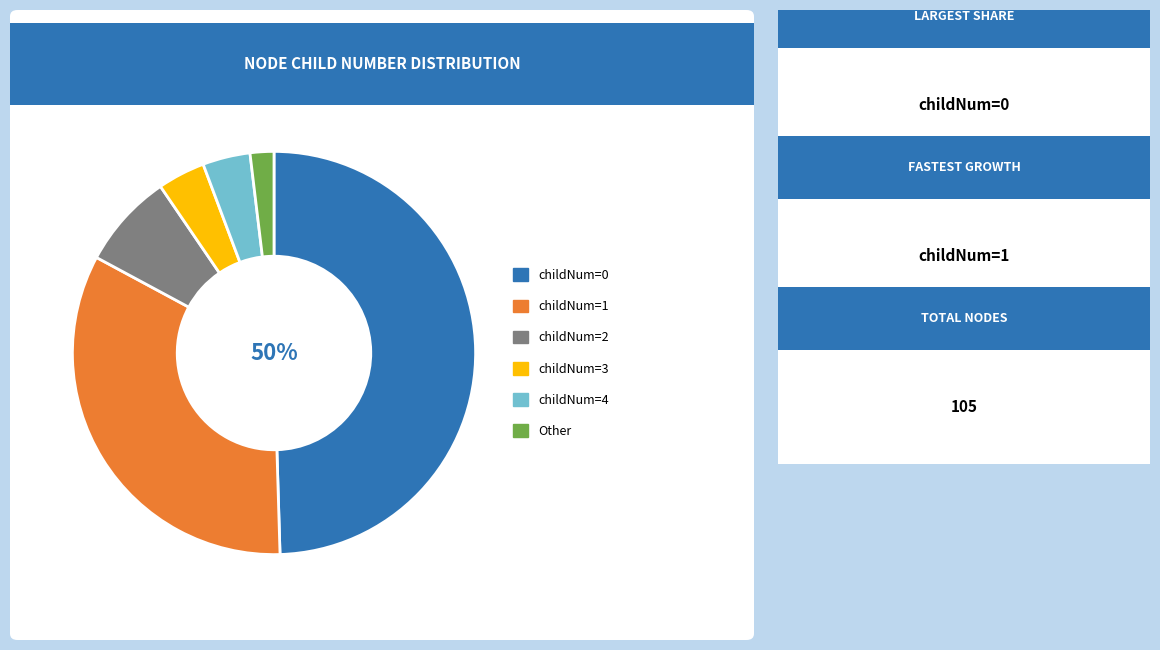

To the nearest percent, what is the average slice percentage?

17%